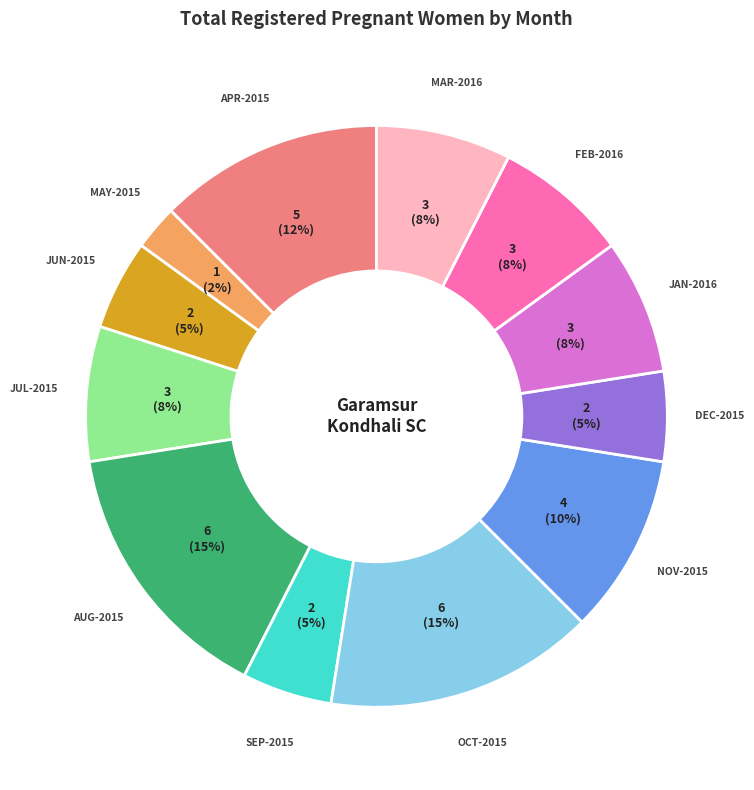

To the nearest percent, what is the average slice percentage?

8%